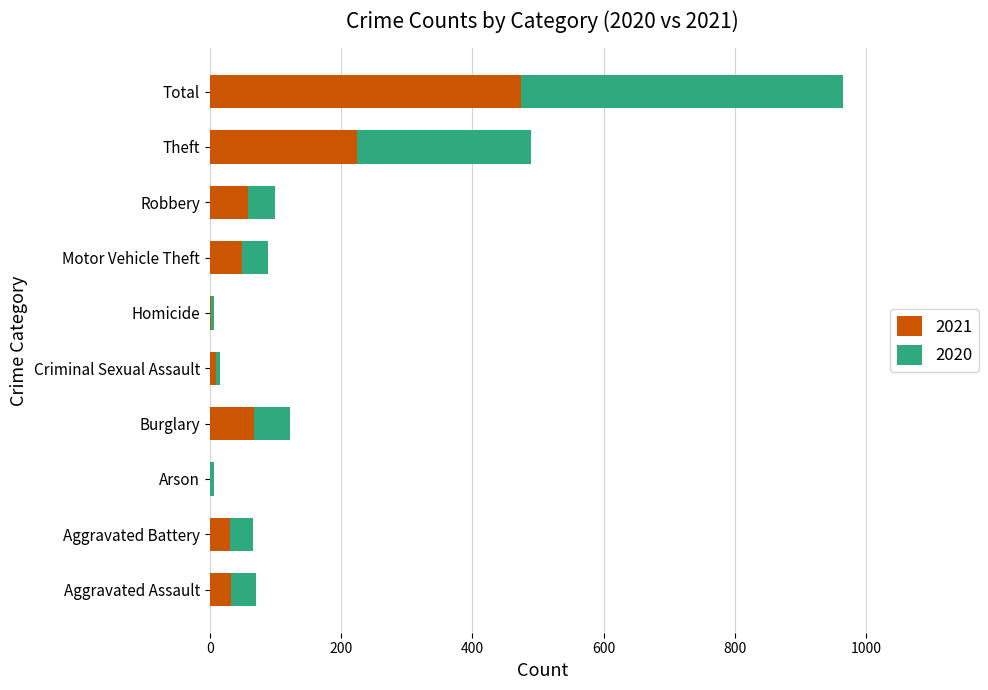

Which category has the highest value in the 2021 series?

Total